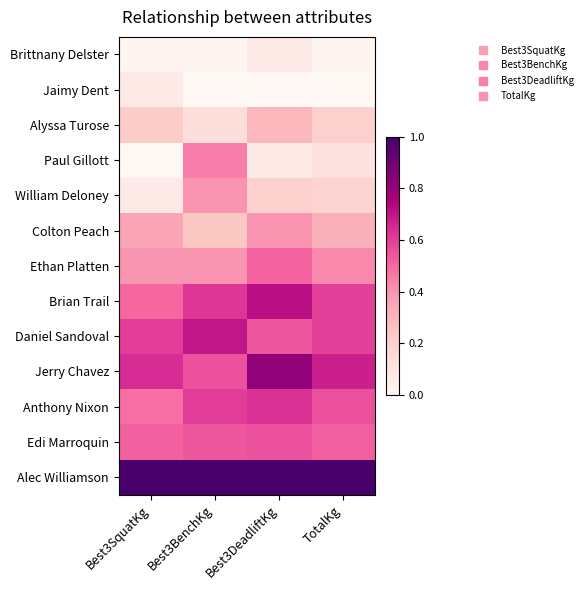

Reading right to left, list all the values displayed in this chart.

Brittnany Delster: TotalKg=0.0	Best3DeadliftKg=0.1	Best3BenchKg=0.0	Best3SquatKg=0.0
Jaimy Dent: TotalKg=0.0	Best3DeadliftKg=0.0	Best3BenchKg=0.0	Best3SquatKg=0.1
Alyssa Turose: TotalKg=0.2	Best3DeadliftKg=0.3	Best3BenchKg=0.1	Best3SquatKg=0.2
Paul Gillott: TotalKg=0.1	Best3DeadliftKg=0.1	Best3BenchKg=0.4	Best3SquatKg=0.0
William Deloney: TotalKg=0.2	Best3DeadliftKg=0.2	Best3BenchKg=0.4	Best3SquatKg=0.1
Colton Peach: TotalKg=0.3	Best3DeadliftKg=0.4	Best3BenchKg=0.2	Best3SquatKg=0.4
Ethan Platten: TotalKg=0.4	Best3DeadliftKg=0.5	Best3BenchKg=0.4	Best3SquatKg=0.4
Brian Trail: TotalKg=0.6	Best3DeadliftKg=0.7	Best3BenchKg=0.6	Best3SquatKg=0.5
Daniel Sandoval: TotalKg=0.6	Best3DeadliftKg=0.5	Best3BenchKg=0.7	Best3SquatKg=0.6
Jerry Chavez: TotalKg=0.7	Best3DeadliftKg=0.8	Best3BenchKg=0.6	Best3SquatKg=0.6
Anthony Nixon: TotalKg=0.6	Best3DeadliftKg=0.6	Best3BenchKg=0.6	Best3SquatKg=0.5
Edi Marroquin: TotalKg=0.5	Best3DeadliftKg=0.6	Best3BenchKg=0.5	Best3SquatKg=0.5
Alec Williamson: TotalKg=1.0	Best3DeadliftKg=1.0	Best3BenchKg=1.0	Best3SquatKg=1.0